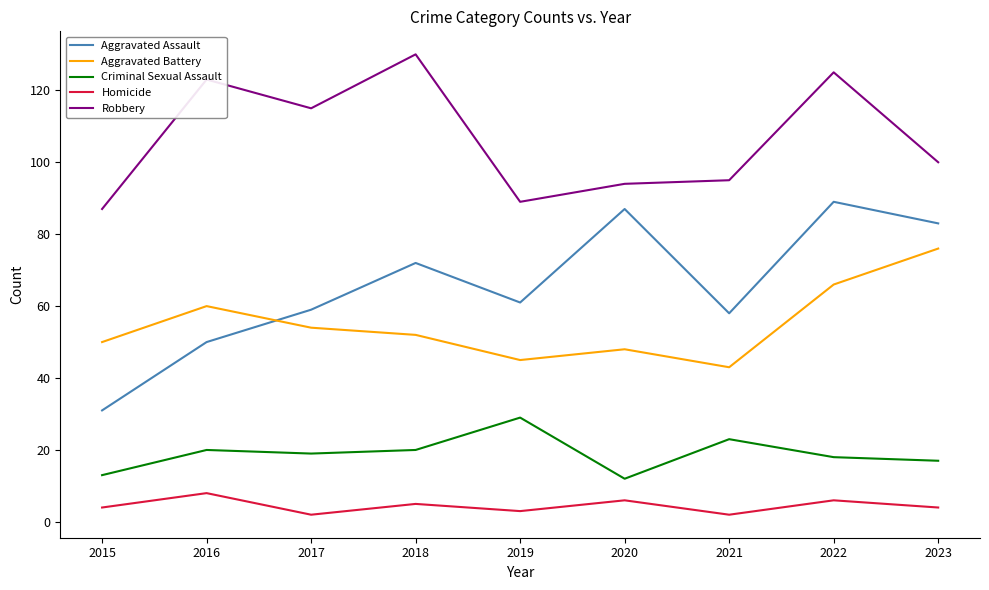

At 2021, list the series in order from largest to smallest.

Robbery, Aggravated Assault, Aggravated Battery, Criminal Sexual Assault, Homicide